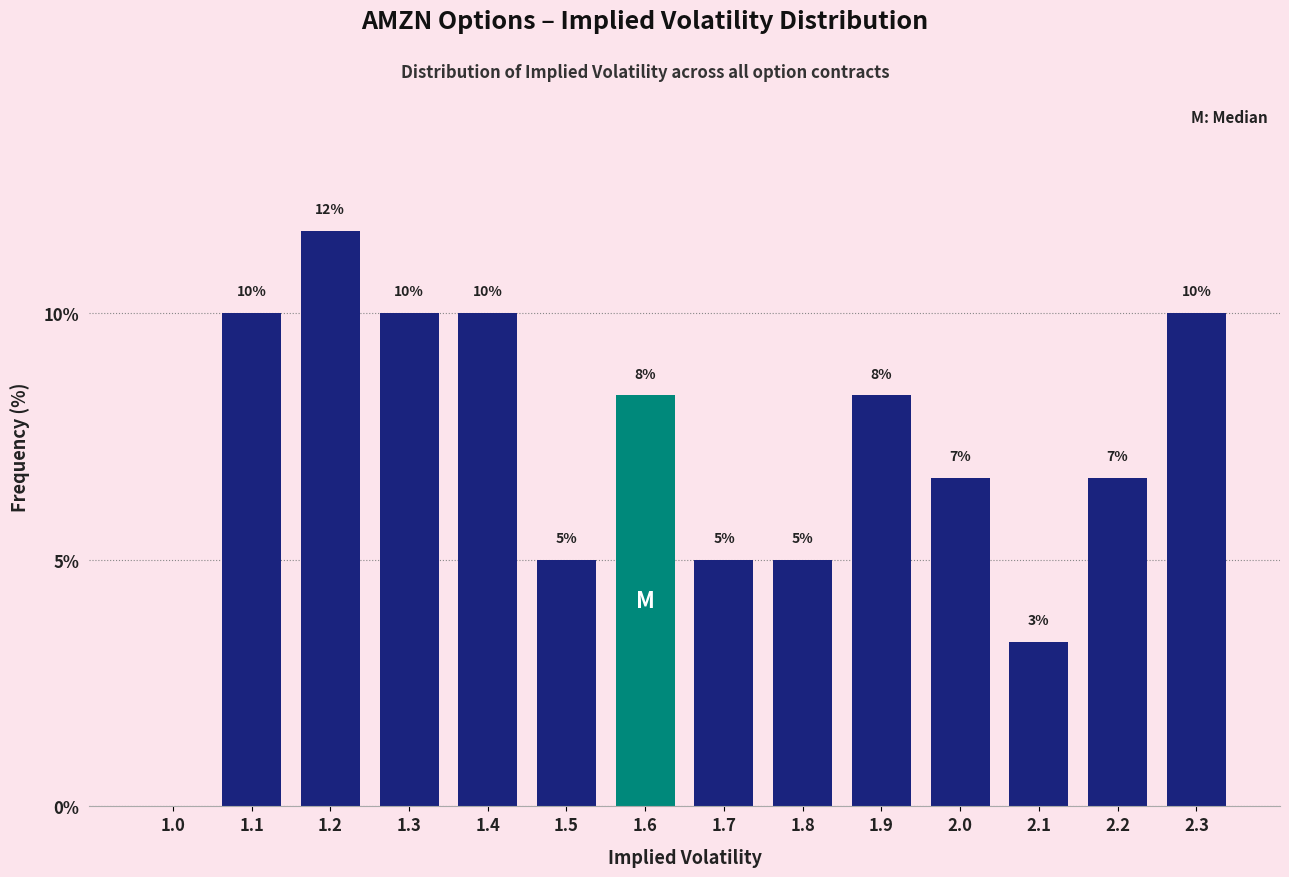

Approximately how many times larger is the value at 1.4 compared to 1.7?

2.0